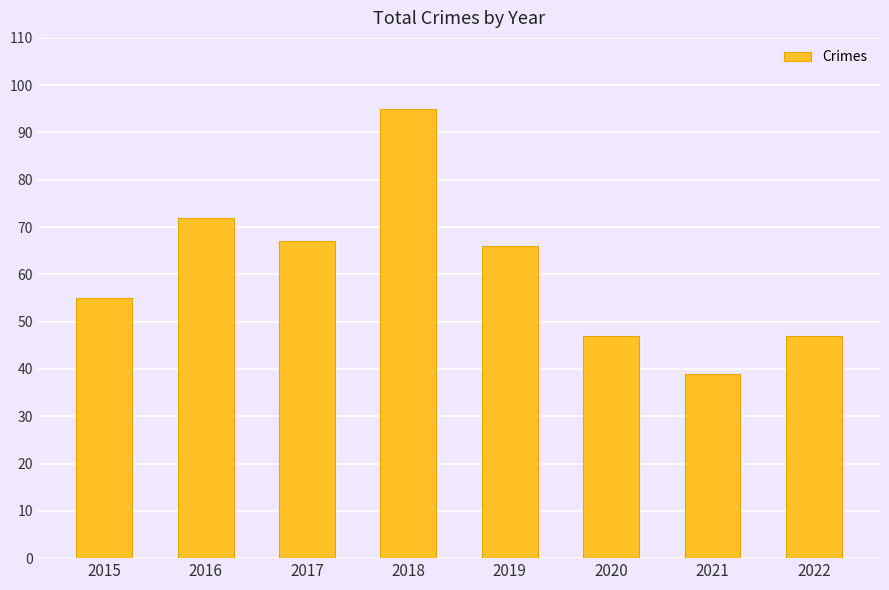

Are the bars horizontal?

No